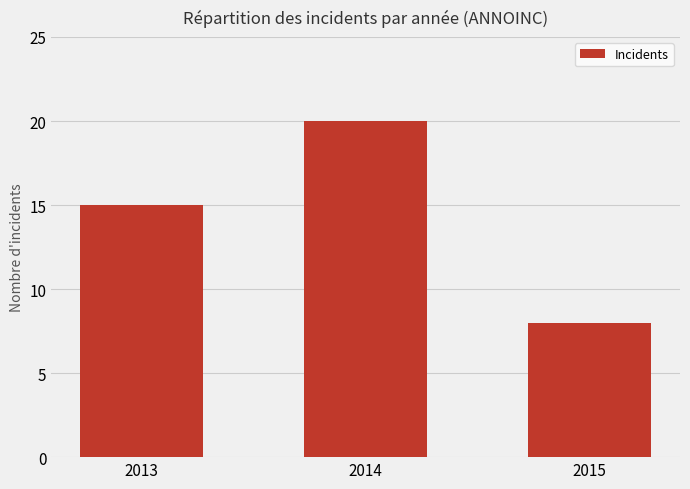

Reading left to right, list all the values displayed in this chart.

2013=15	2014=20	2015=8